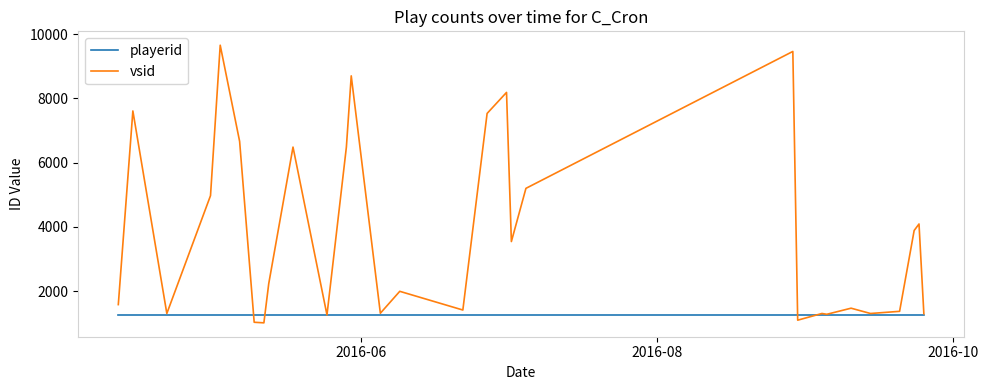

List the series in order of their overall mean, highest first.

vsid, playerid